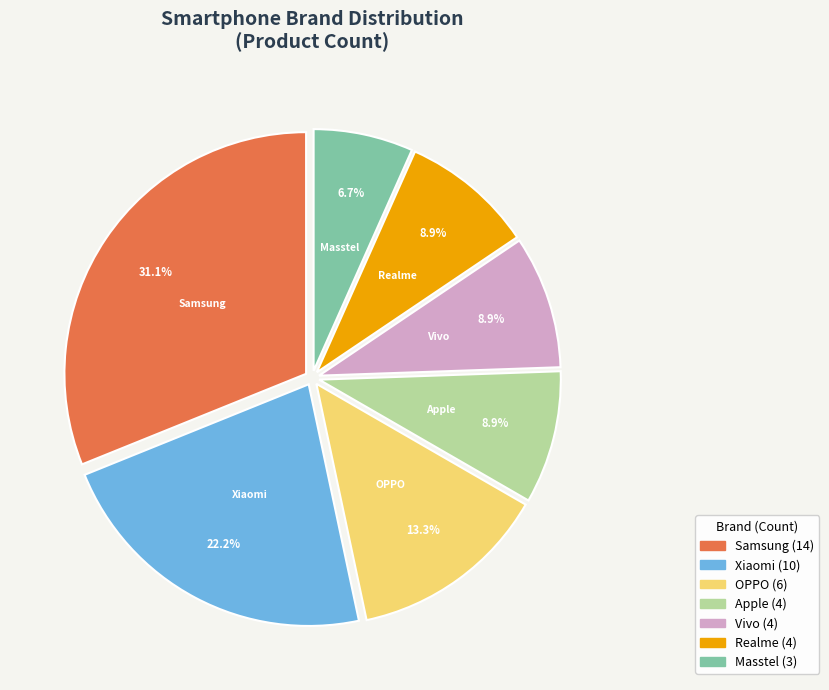

Do OPPO and Masstel together represent more than half of the pie?

No